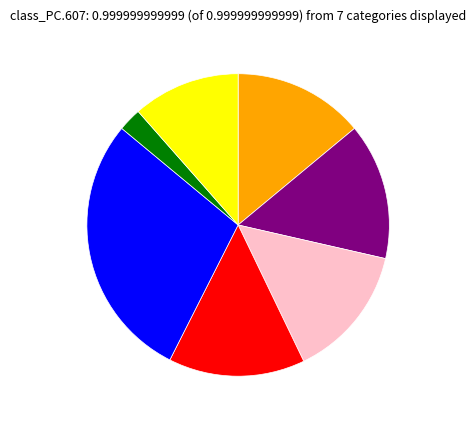

Is there any slice that represents more than half of the pie?

No